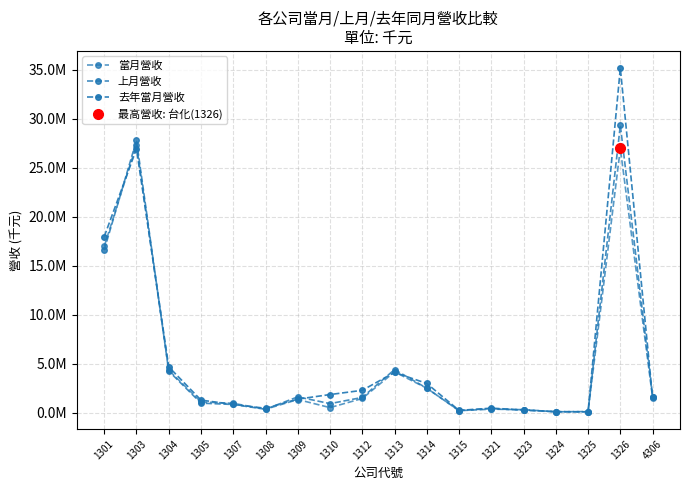

What is the difference between the second highest and minimum values in the 當月營收 series?

26851508